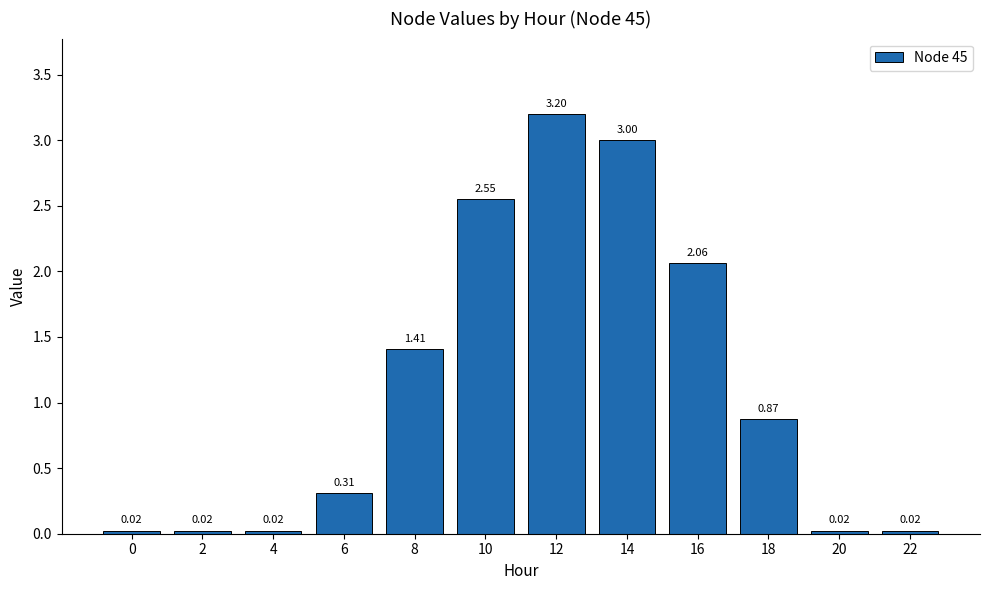

What is the average value?

1.1